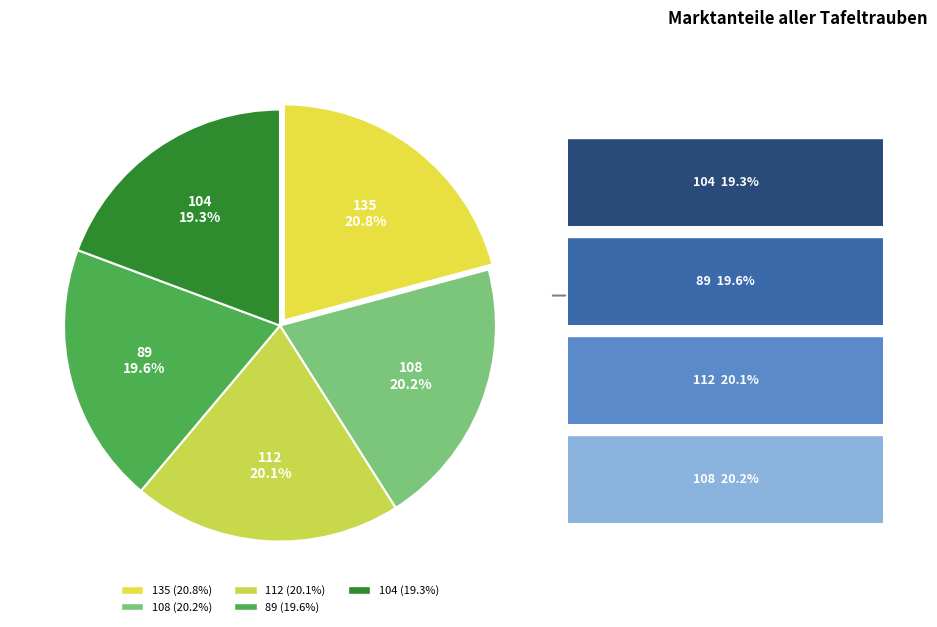

Rank the categories by value from highest to lowest.

135, 108, 112, 89, 104